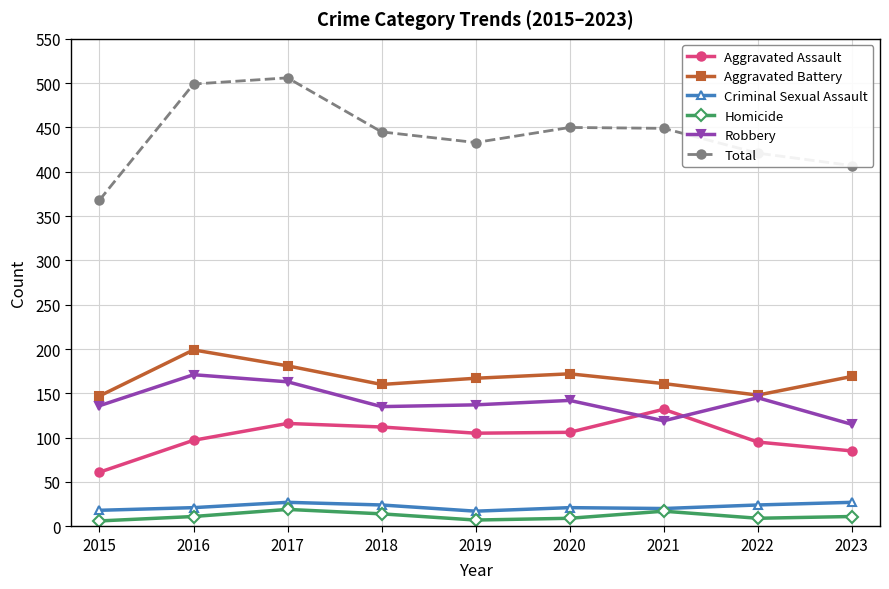

What is the lowest value of the Robbery series?

115